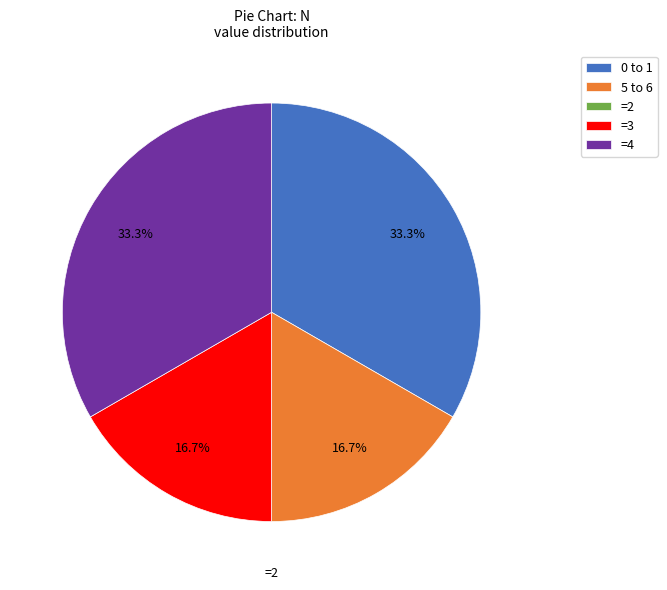

What percentage is NOT represented by =3?

83.3%